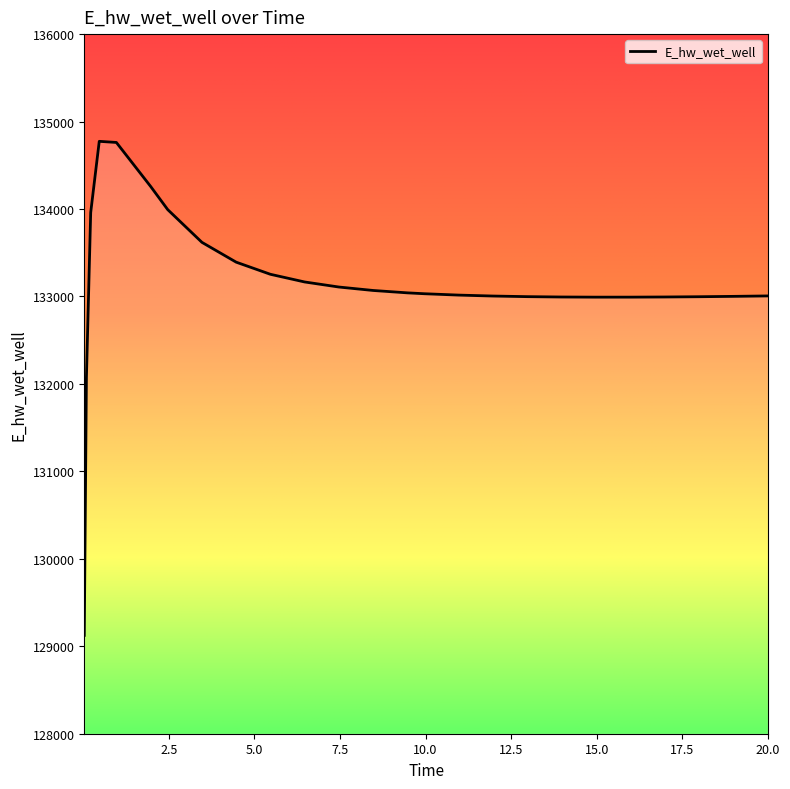

What is the sum of all values?

3461622.3